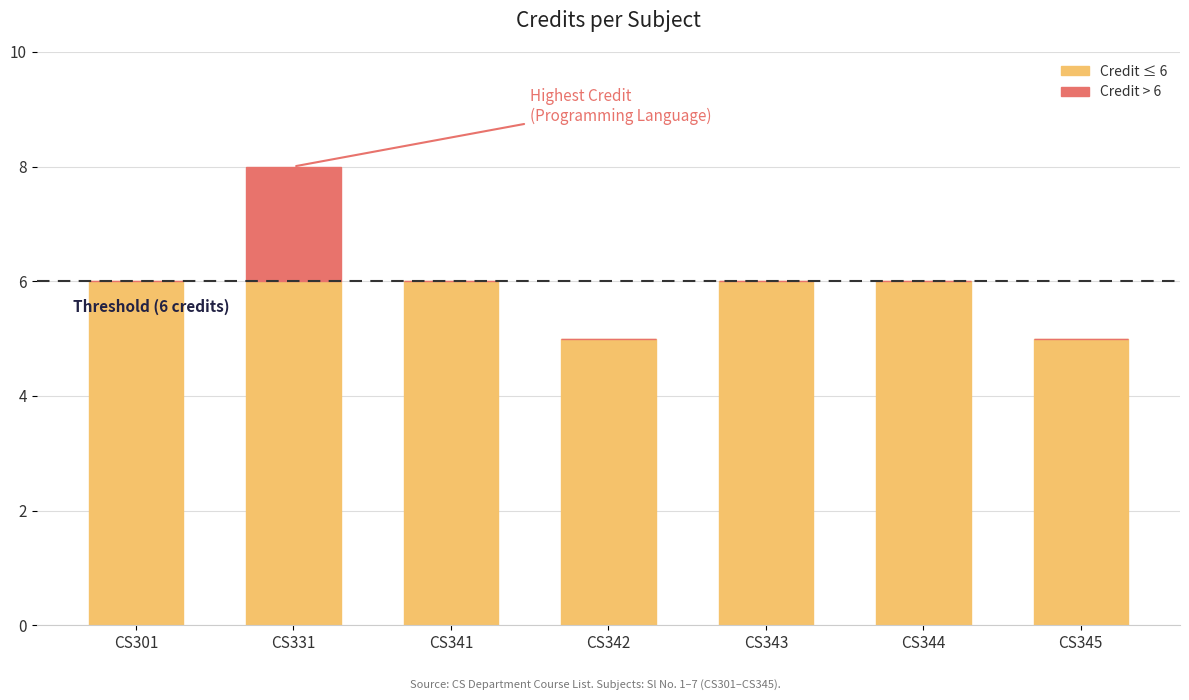

Is it true that Credit ≤ 6 equals 8 at CS342?

False